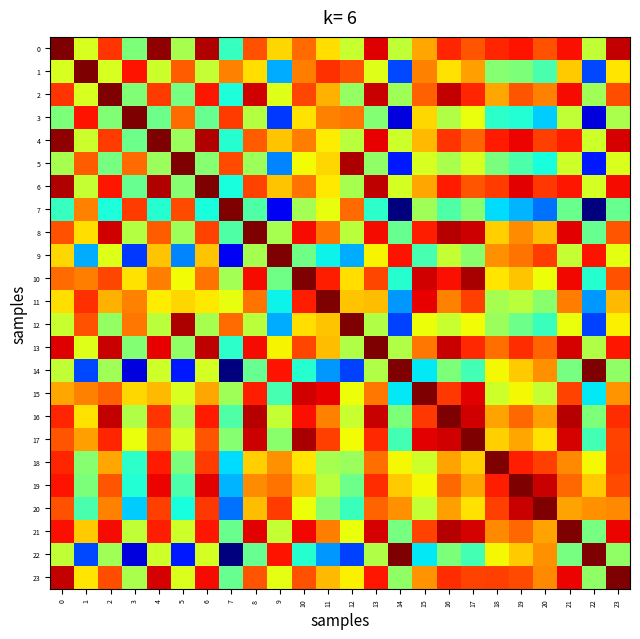

Rank the series by their maximum value, from highest to lowest.

0, 1, 2, 3, 4, 5, 6, 7, 8, 9, 10, 11, 12, 13, 14, 15, 16, 17, 18, 19, 20, 21, 22, 23